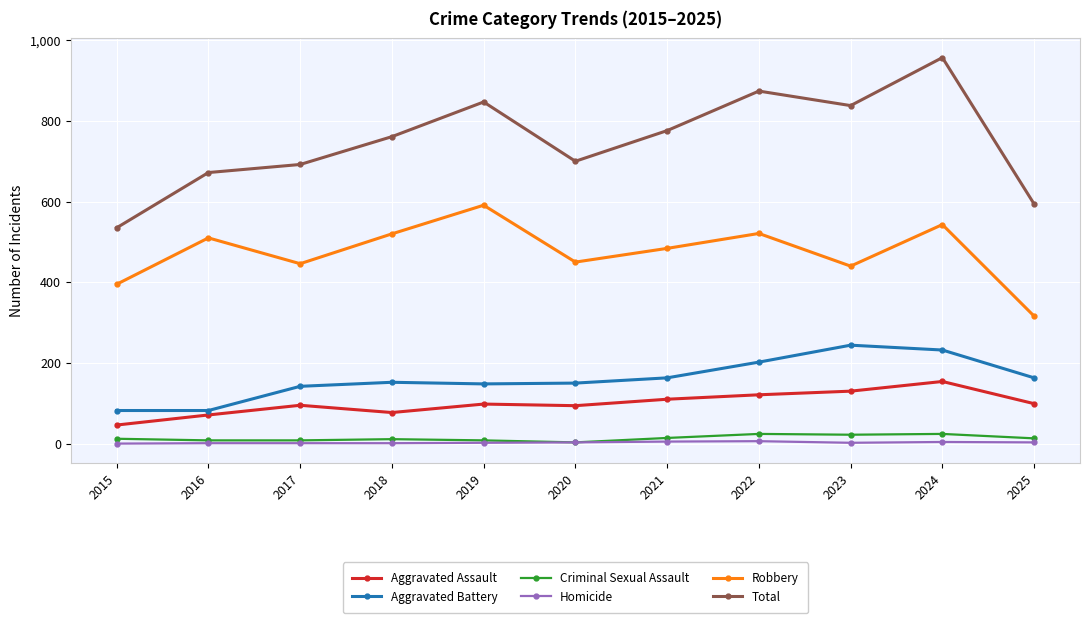

At which category does Robbery reach its first local peak?

2016